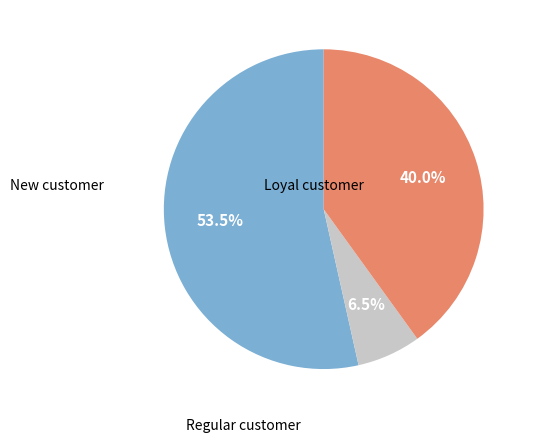

Is there a majority slice in this chart?

Yes